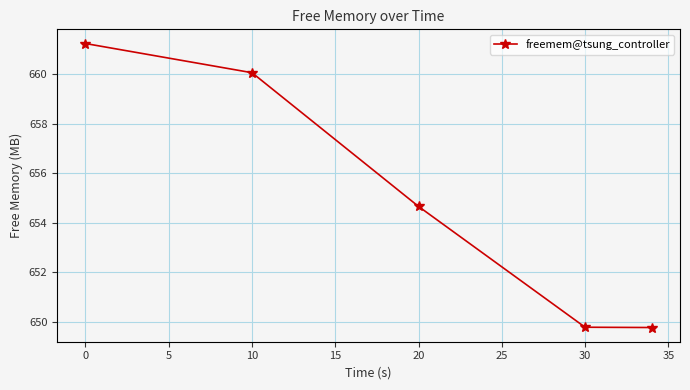

What is the value of the 3rd point from the left?

654.7